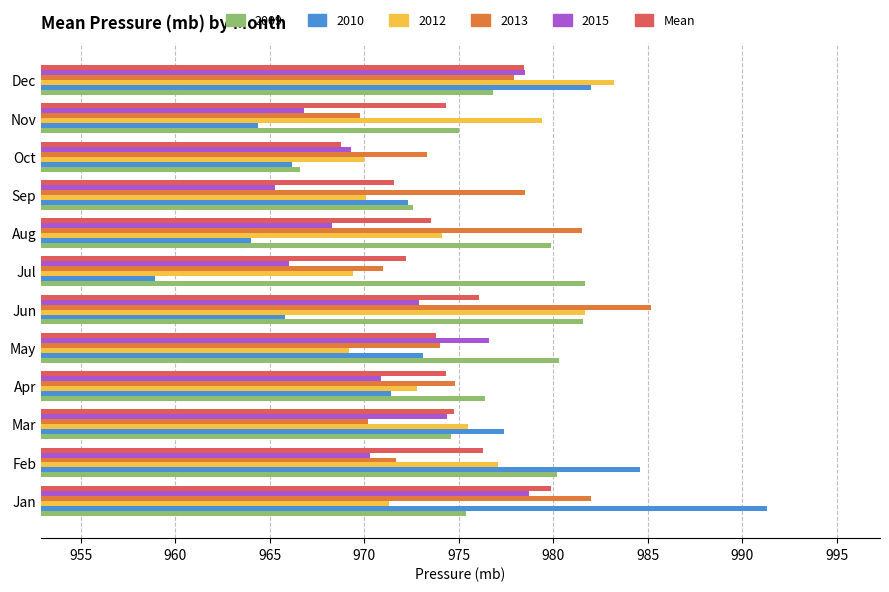

At which category does the chart reach its minimum across all series?

Jul